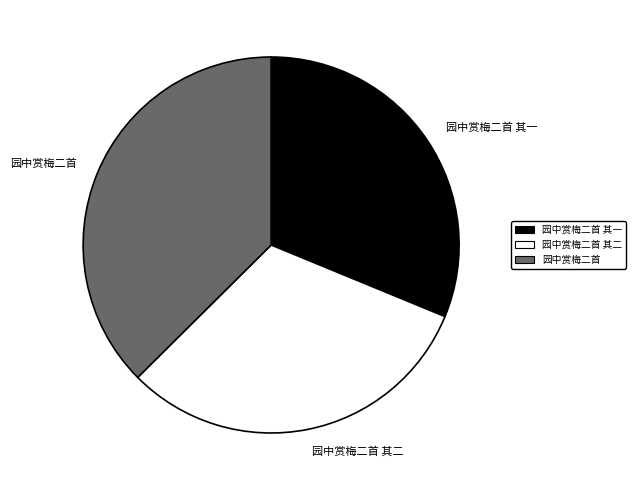

Between 园中赏梅二首 其二 and 园中赏梅二首, which is larger?

园中赏梅二首